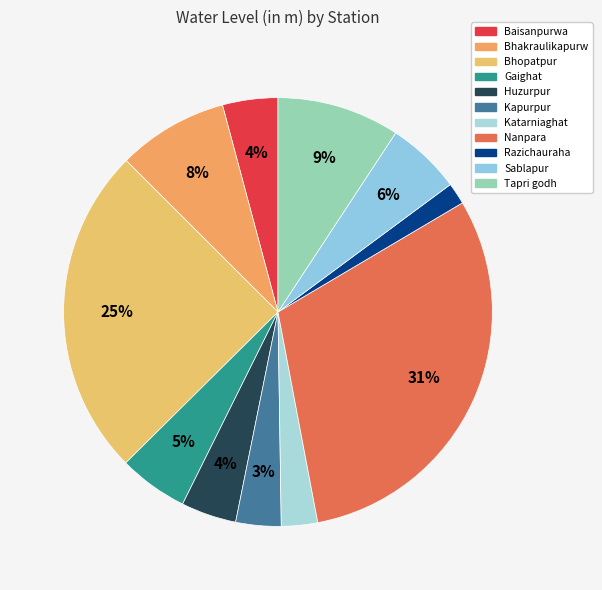

What is the smallest slice in the pie chart?

Razichauraha